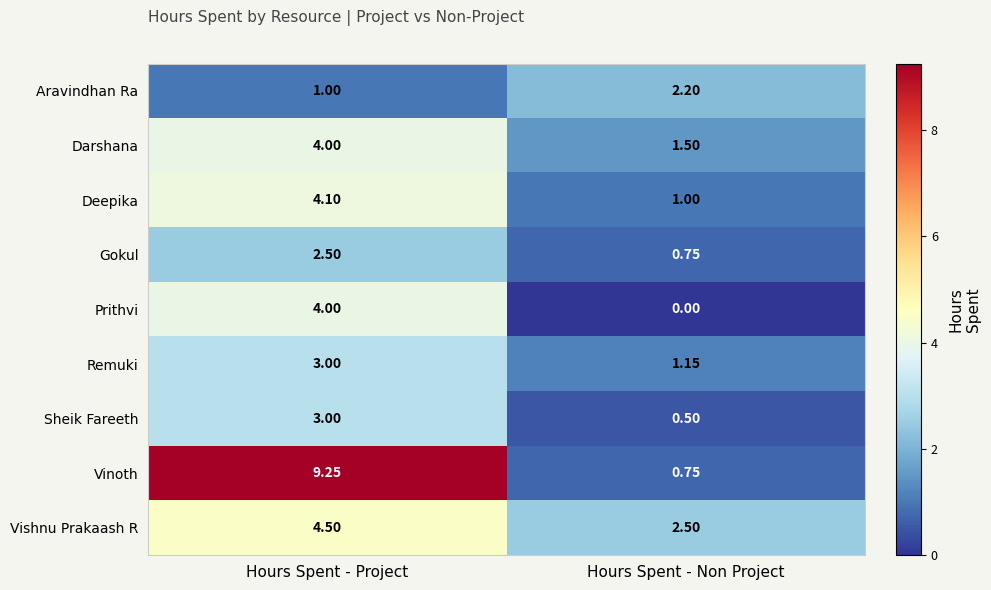

Rank the categories by Prithvi value from lowest to highest.

Hours Spent - Non Project, Hours Spent - Project